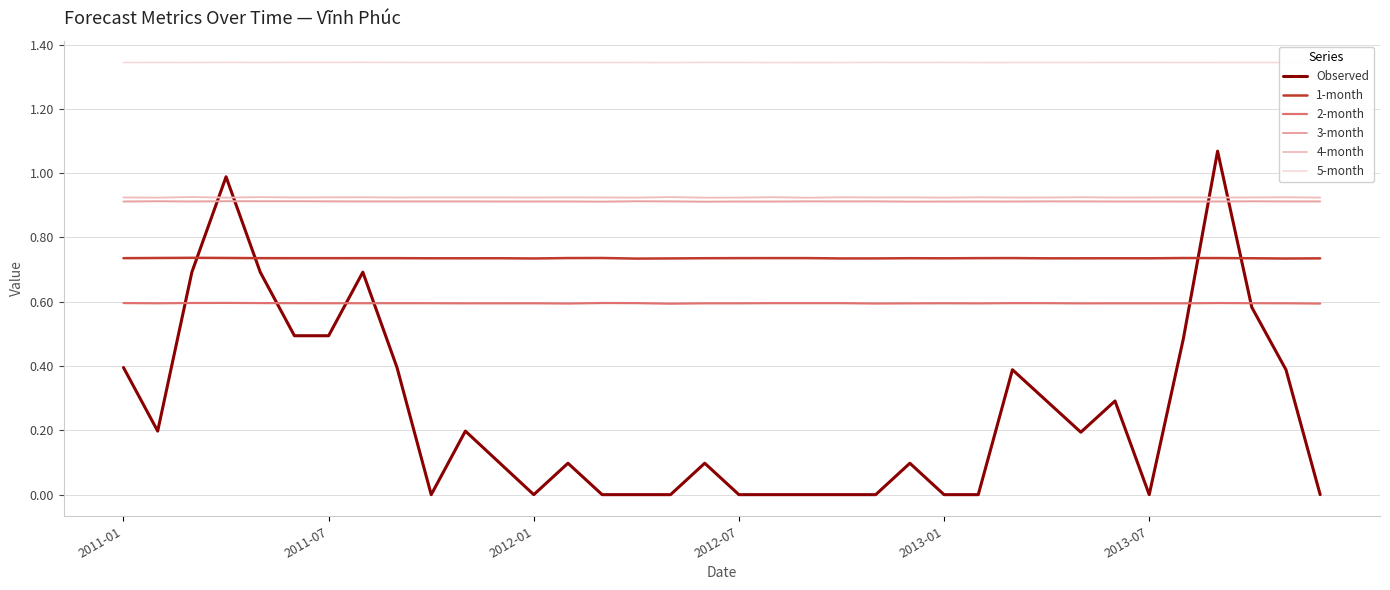

Reading left to right, what are all the values shown in this chart?

Observed: 0.4	0.2	0.7	1.0	0.7	0.5	0.5	0.7	0.4	0.0	0.2	0.1	0.0	0.1	0.0	0.0	0.0	0.1	0.0	0.0	0.0	0.0	0.0	0.1	0.0	0.0	0.4	0.3	0.2	0.3	0.0	0.5	1.1	0.6	0.4	0.0
1-month: 0.7	0.7	0.7	0.7	0.7	0.7	0.7	0.7	0.7	0.7	0.7	0.7	0.7	0.7	0.7	0.7	0.7	0.7	0.7	0.7	0.7	0.7	0.7	0.7	0.7	0.7	0.7	0.7	0.7	0.7	0.7	0.7	0.7	0.7	0.7	0.7
2-month: 0.6	0.6	0.6	0.6	0.6	0.6	0.6	0.6	0.6	0.6	0.6	0.6	0.6	0.6	0.6	0.6	0.6	0.6	0.6	0.6	0.6	0.6	0.6	0.6	0.6	0.6	0.6	0.6	0.6	0.6	0.6	0.6	0.6	0.6	0.6	0.6
3-month: 0.9	0.9	0.9	0.9	0.9	0.9	0.9	0.9	0.9	0.9	0.9	0.9	0.9	0.9	0.9	0.9	0.9	0.9	0.9	0.9	0.9	0.9	0.9	0.9	0.9	0.9	0.9	0.9	0.9	0.9	0.9	0.9	0.9	0.9	0.9	0.9
4-month: 0.9	0.9	0.9	0.9	0.9	0.9	0.9	0.9	0.9	0.9	0.9	0.9	0.9	0.9	0.9	0.9	0.9	0.9	0.9	0.9	0.9	0.9	0.9	0.9	0.9	0.9	0.9	0.9	0.9	0.9	0.9	0.9	0.9	0.9	0.9	0.9
5-month: 1.3	1.3	1.3	1.3	1.3	1.3	1.3	1.3	1.3	1.3	1.3	1.3	1.3	1.3	1.3	1.3	1.3	1.3	1.3	1.3	1.3	1.3	1.3	1.3	1.3	1.3	1.3	1.3	1.3	1.3	1.3	1.3	1.3	1.3	1.3	1.3